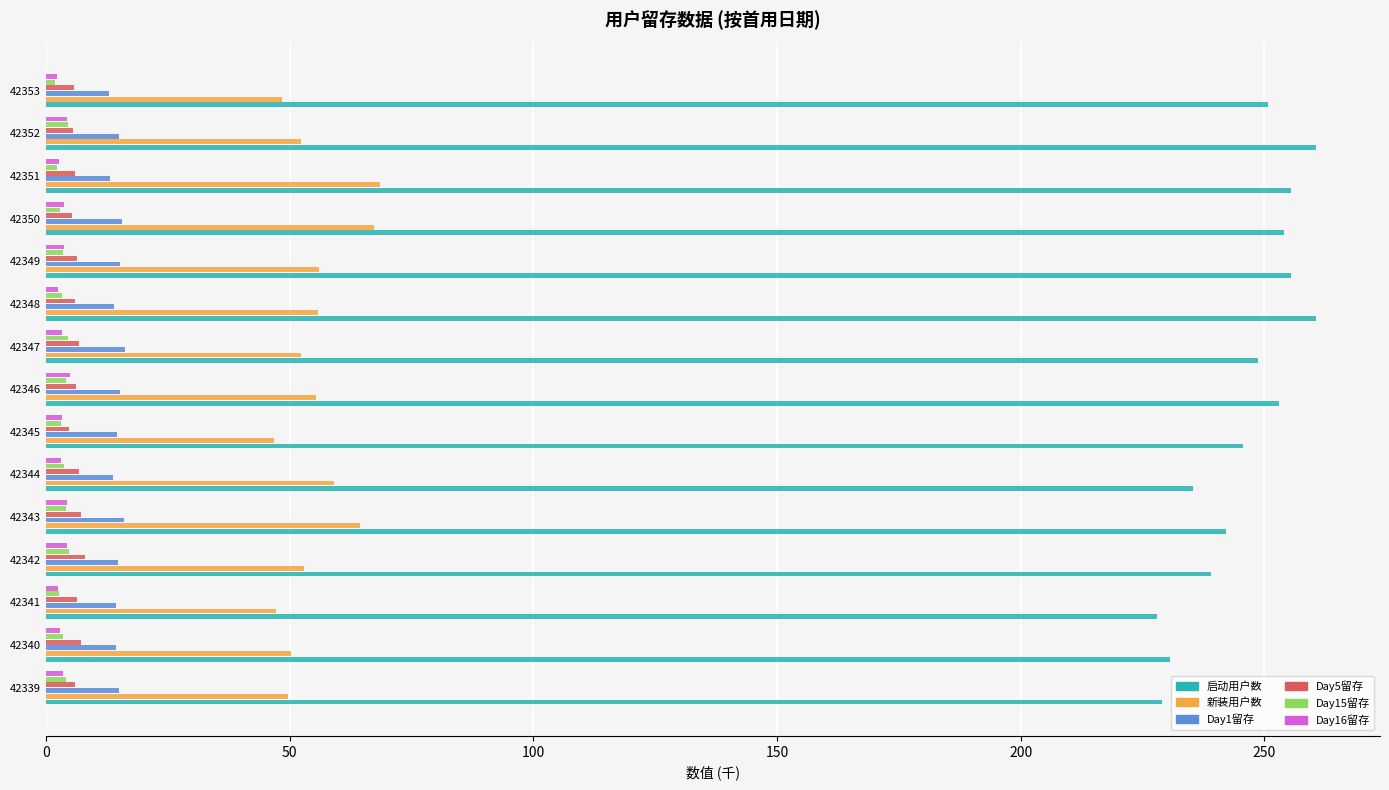

What is the sum of all 启动用户数 values?

3688.2